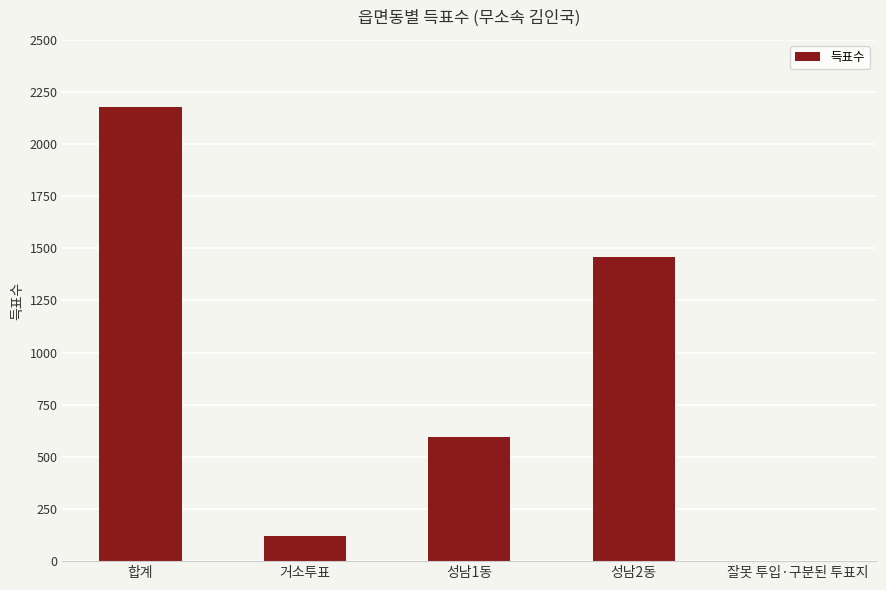

Is it true that the value at 성남2동 is 1457?

True